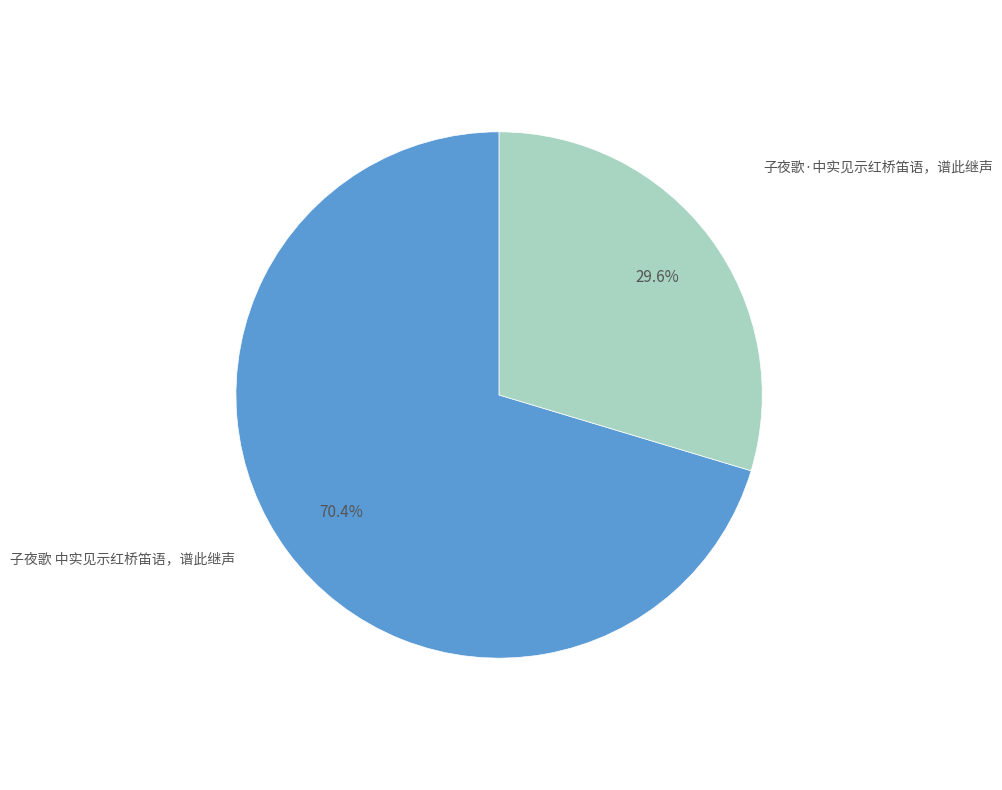

Is there a majority slice in this chart?

Yes